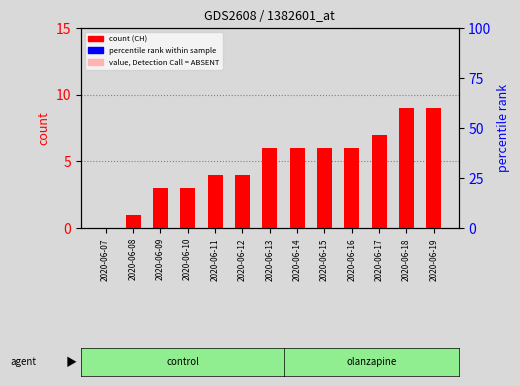

Reading left to right, extract all data points from this chart.

CH: 2020-06-07=0	2020-06-08=1	2020-06-09=3	2020-06-10=3	2020-06-11=4	2020-06-12=4	2020-06-13=6	2020-06-14=6	2020-06-15=6	2020-06-16=6	2020-06-17=7	2020-06-18=9	2020-06-19=9
VS: 2020-06-07=0	2020-06-08=0	2020-06-09=0	2020-06-10=0	2020-06-11=0	2020-06-12=1	2020-06-13=1	2020-06-14=1	2020-06-15=1	2020-06-16=1	2020-06-17=1	2020-06-18=1	2020-06-19=1
ZH: 2020-06-07=0	2020-06-08=0	2020-06-09=0	2020-06-10=0	2020-06-11=0	2020-06-12=0	2020-06-13=0	2020-06-14=0	2020-06-15=0	2020-06-16=0	2020-06-17=0	2020-06-18=0	2020-06-19=0
SZ: 2020-06-07=0	2020-06-08=0	2020-06-09=0	2020-06-10=0	2020-06-11=0	2020-06-12=0	2020-06-13=0	2020-06-14=0	2020-06-15=0	2020-06-16=0	2020-06-17=0	2020-06-18=0	2020-06-19=0